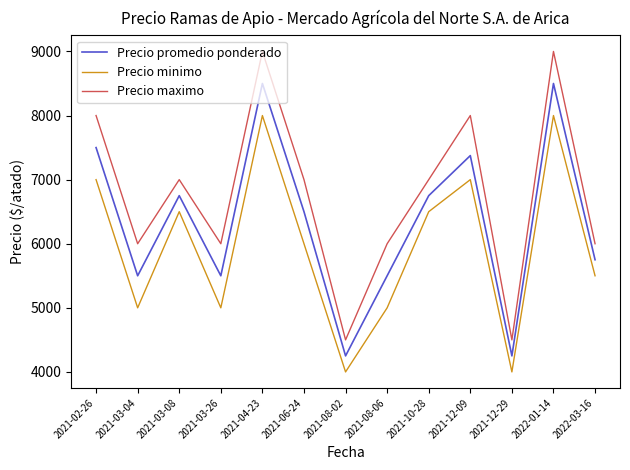

Reading left to right, transcribe all the data shown in this chart.

Precio promedio ponderado: 2021-02-26=7500	2021-03-04=5500	2021-03-08=6750	2021-03-26=5500	2021-04-23=8500	2021-06-24=6500	2021-08-02=4250	2021-08-06=5500	2021-10-28=6750	2021-12-09=7375	2021-12-29=4250	2022-01-14=8500	2022-03-16=5750
Precio minimo: 2021-02-26=7000	2021-03-04=5000	2021-03-08=6500	2021-03-26=5000	2021-04-23=8000	2021-06-24=6000	2021-08-02=4000	2021-08-06=5000	2021-10-28=6500	2021-12-09=7000	2021-12-29=4000	2022-01-14=8000	2022-03-16=5500
Precio maximo: 2021-02-26=8000	2021-03-04=6000	2021-03-08=7000	2021-03-26=6000	2021-04-23=9000	2021-06-24=7000	2021-08-02=4500	2021-08-06=6000	2021-10-28=7000	2021-12-09=8000	2021-12-29=4500	2022-01-14=9000	2022-03-16=6000